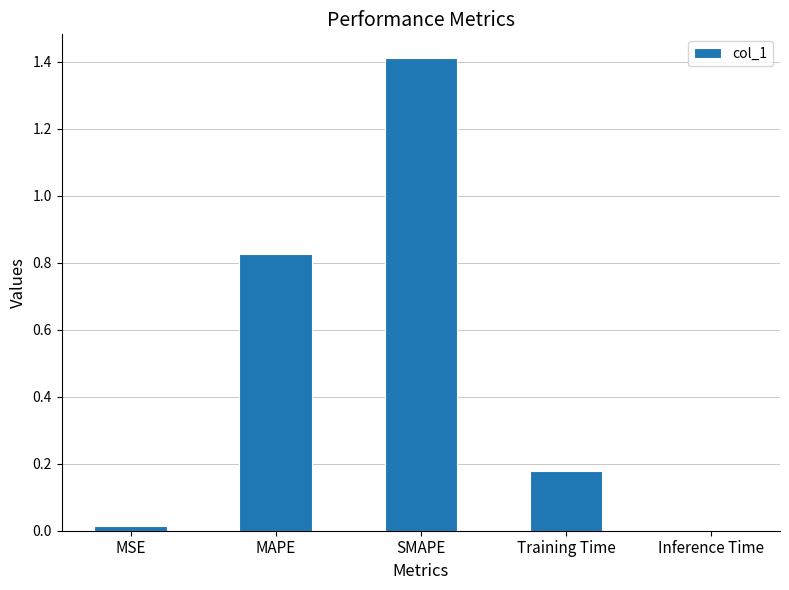

Is it true that the value at Training Time is 0.1?

False